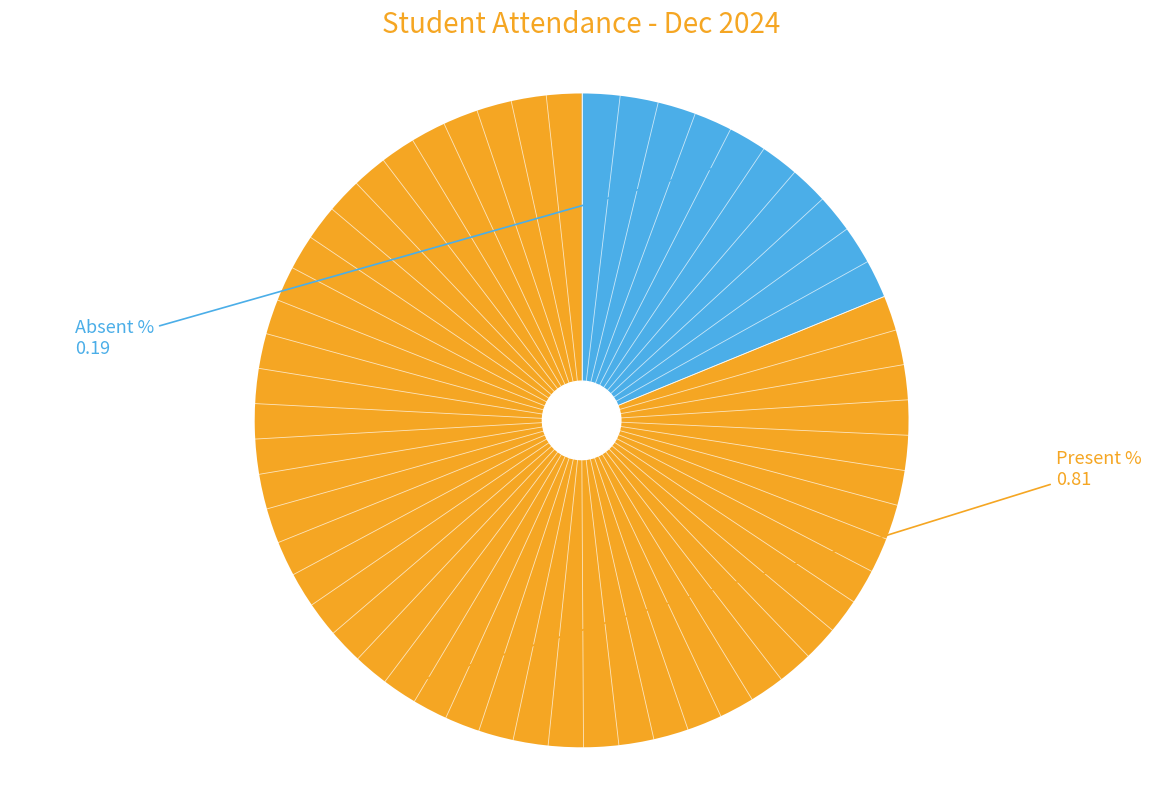

Is there a majority slice in this chart?

Yes